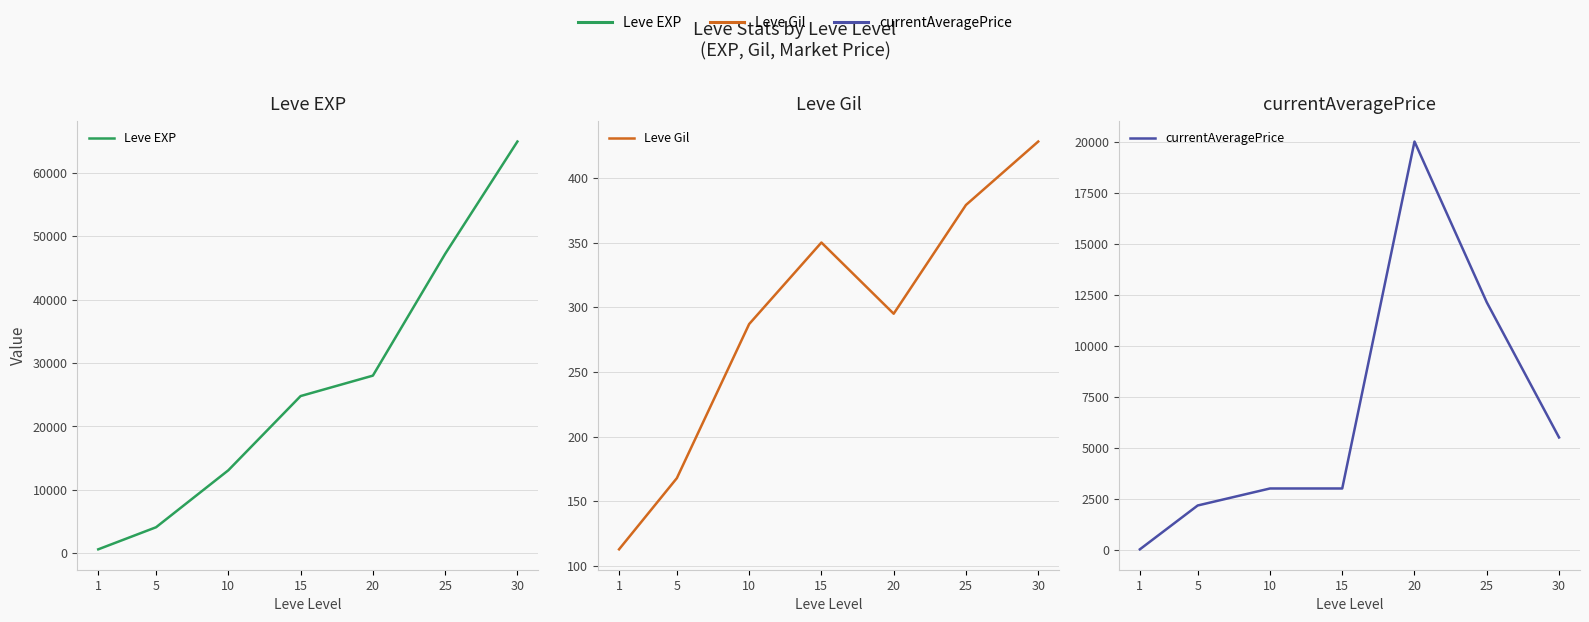

How many data points in Leve EXP are above 24790?

3